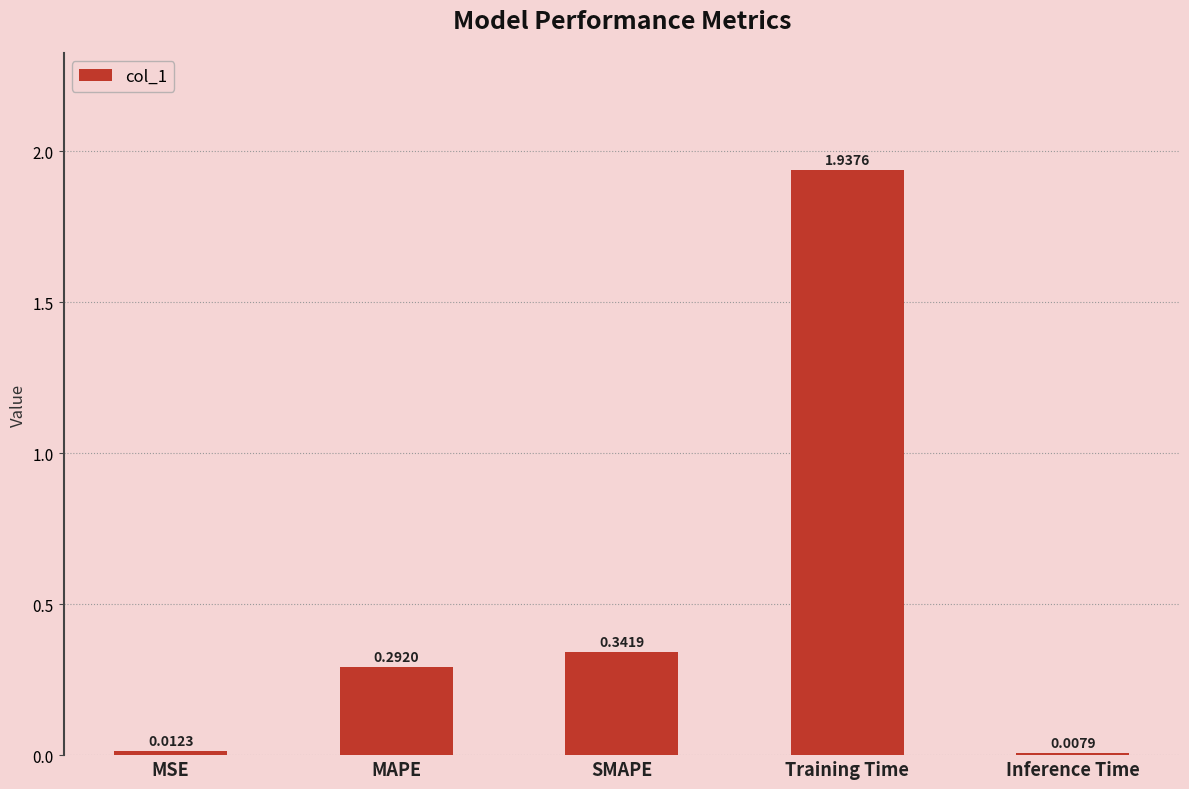

What is the sum of all values?

2.6